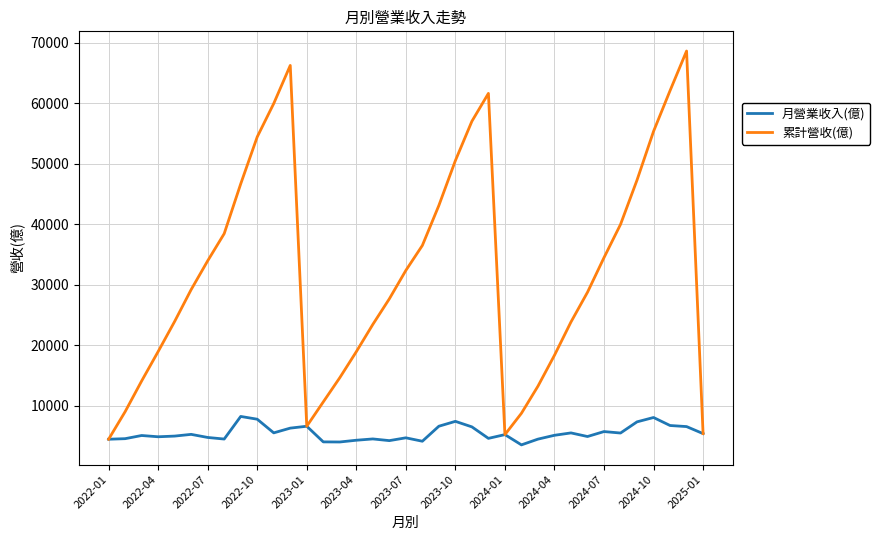

Is this an area chart (filled region under the line)?

No